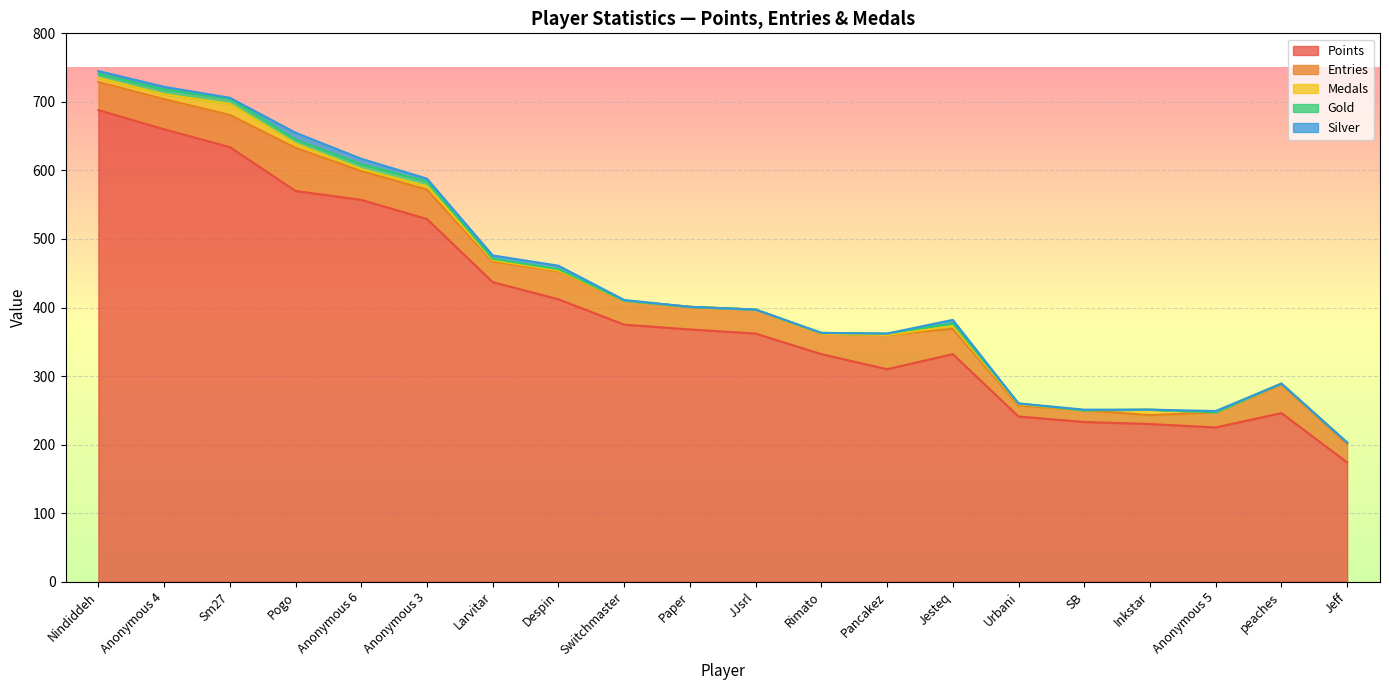

What is the maximum value shown in the chart?

688